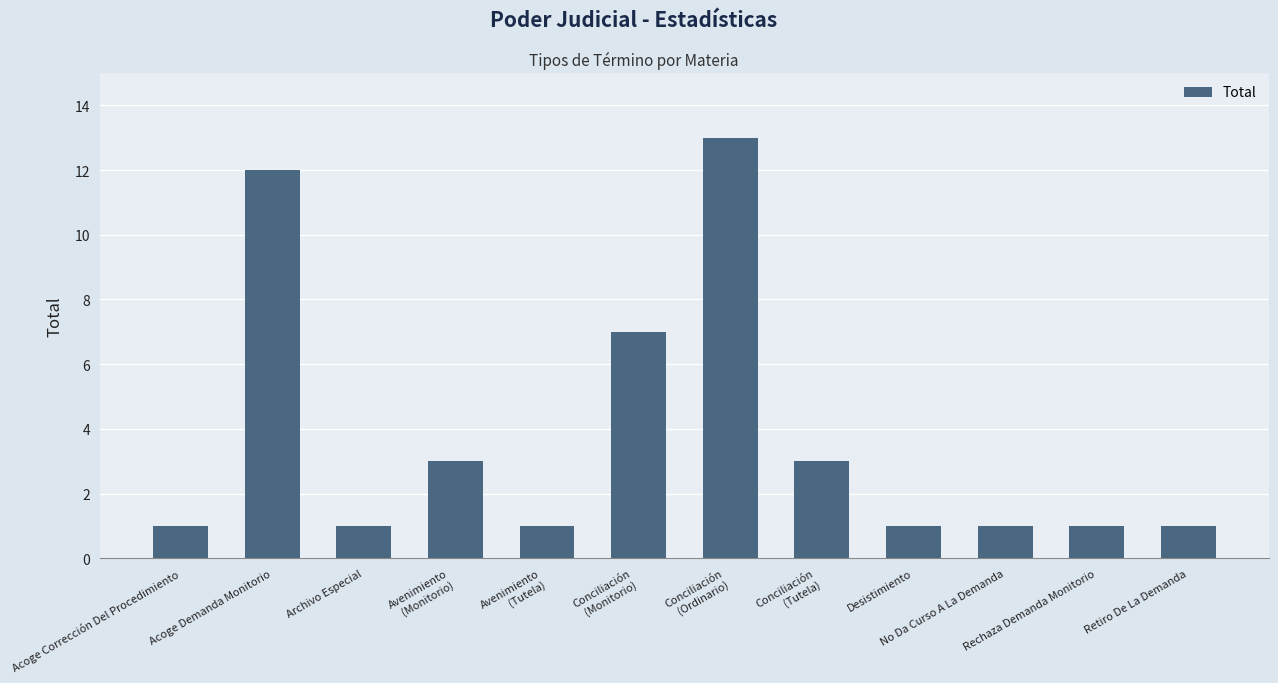

The value at No Da Curso A La Demanda is 1. True or false?

True